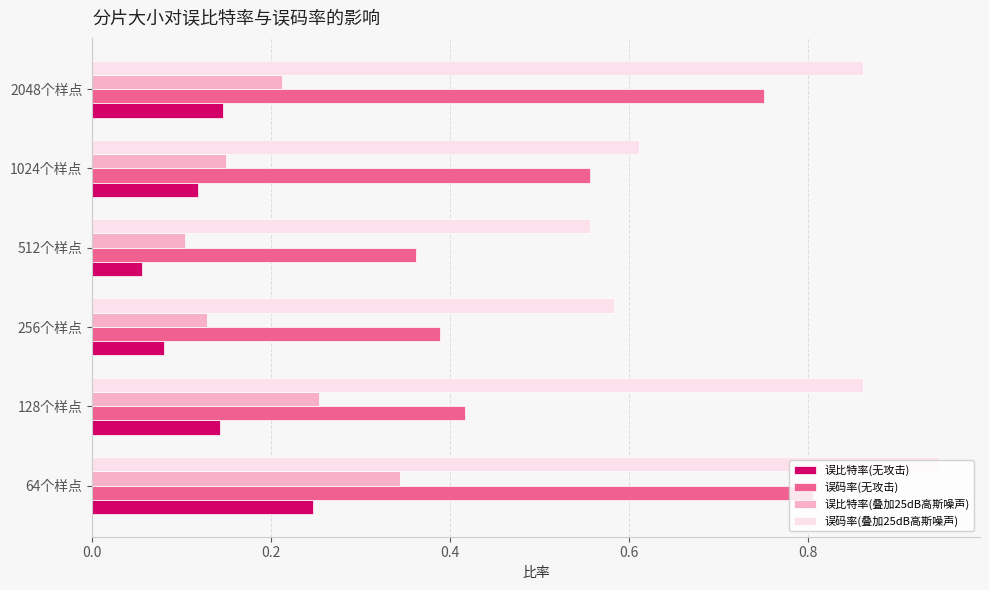

At how many categories does at least one series exceed 0?

6